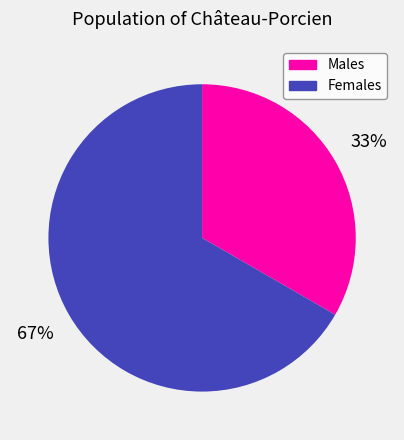

Which slice is the largest?

Females